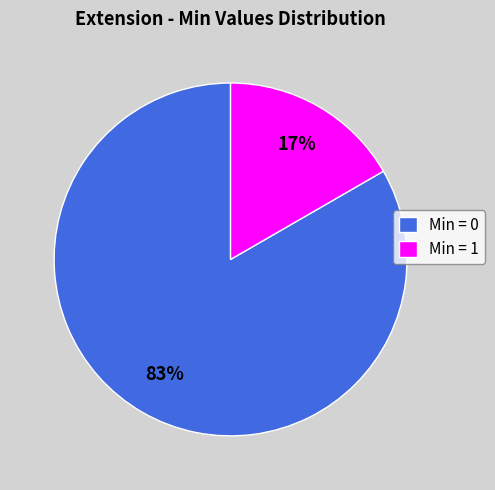

Is the sum of Min = 1 and Min = 0 greater than half?

Yes